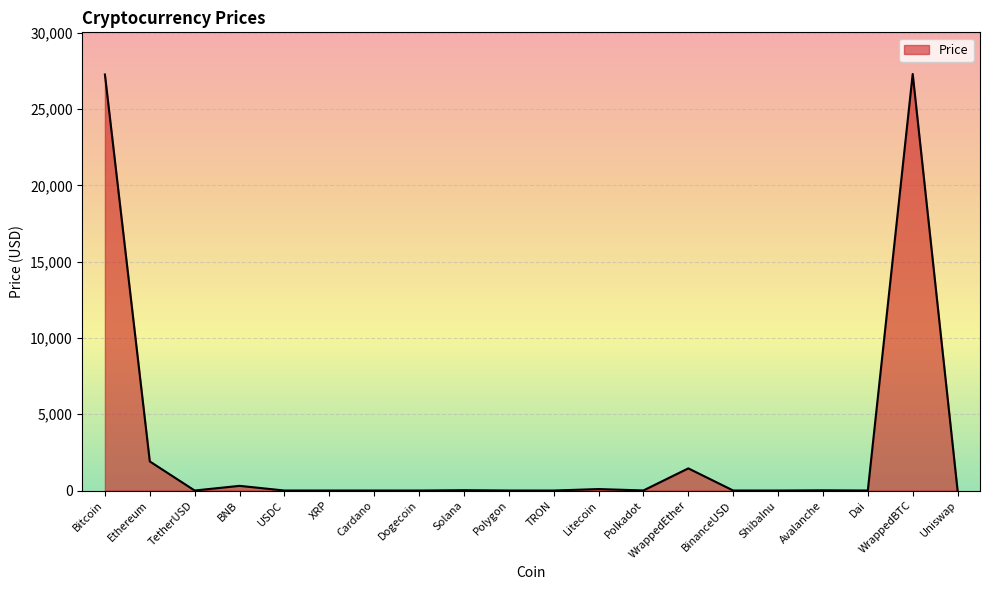

What is the greatest value displayed?

27300.5